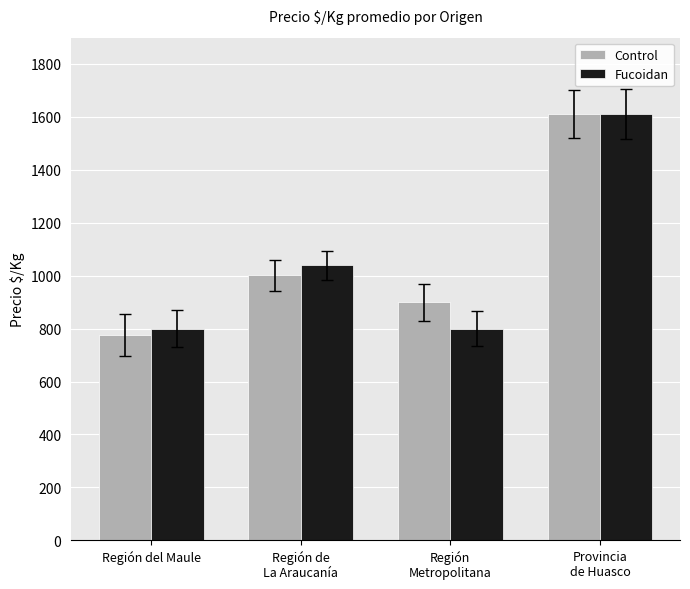

Reading right to left, extract all data points from this chart.

Control: Provincia
de Huasco=1610.0	Región
Metropolitana=900.0	Región de
La Araucanía=1001.1	Región del Maule=776.0
Fucoidan: Provincia
de Huasco=1610.0	Región
Metropolitana=800.0	Región de
La Araucanía=1040.0	Región del Maule=800.0